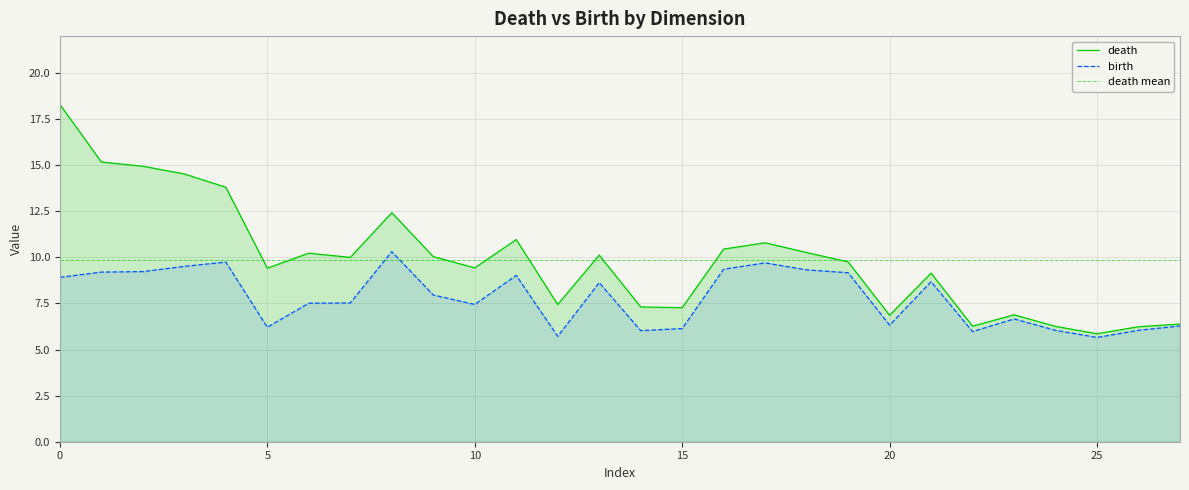

List the series in order of their overall mean, lowest first.

birth, death